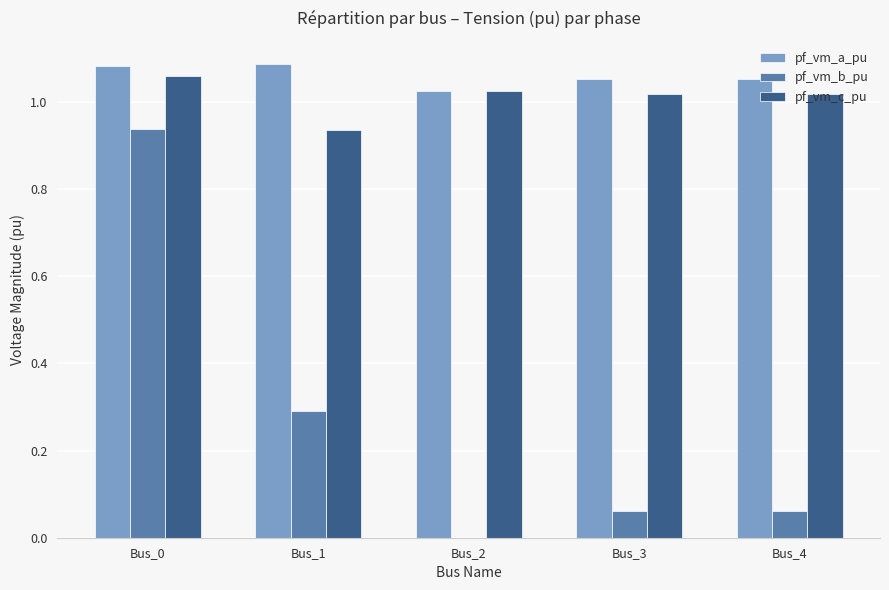

Is the value of pf_vm_a_pu at Bus_2 greater than the value of pf_vm_c_pu at Bus_0?

No